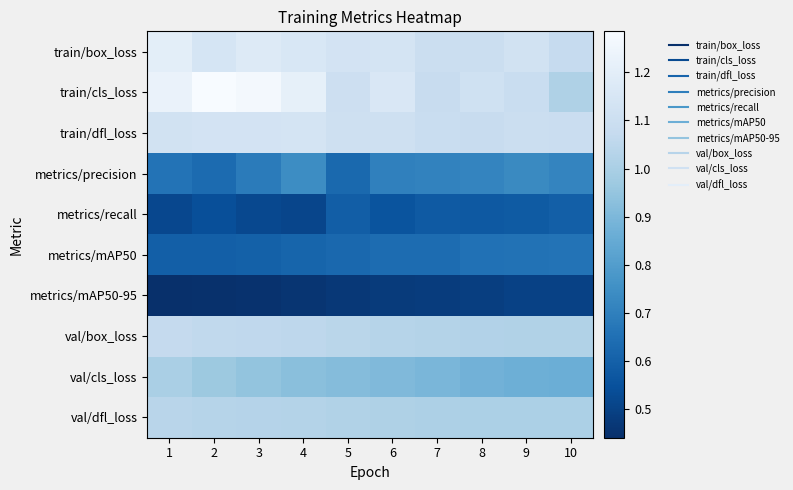

Between 4 and 8, which series saw the biggest shift?

train/cls_loss